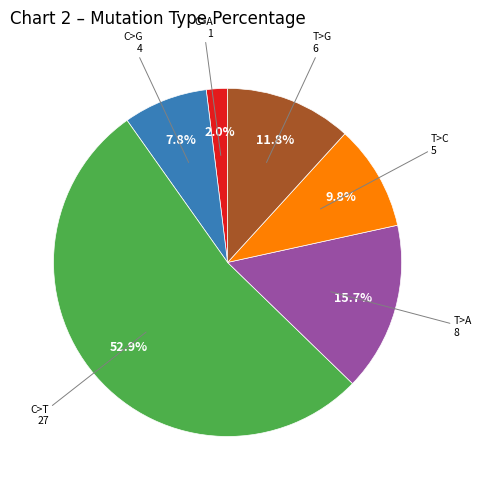

Count the number of slices in the pie.

6